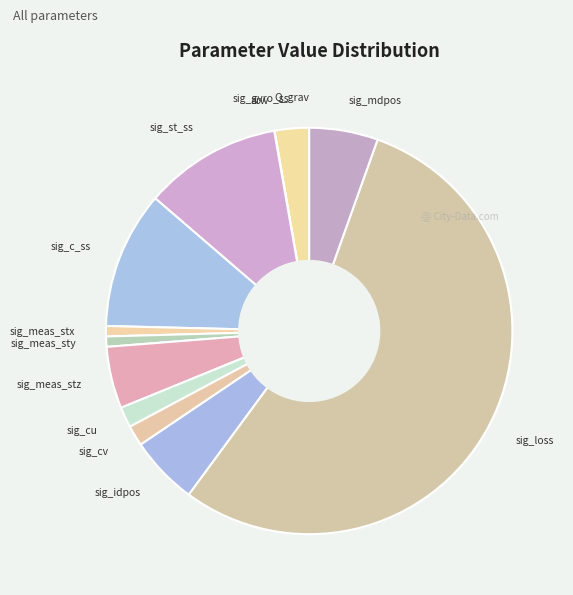

The sig_mdpos slice represents 1% of the pie. True or false?

False